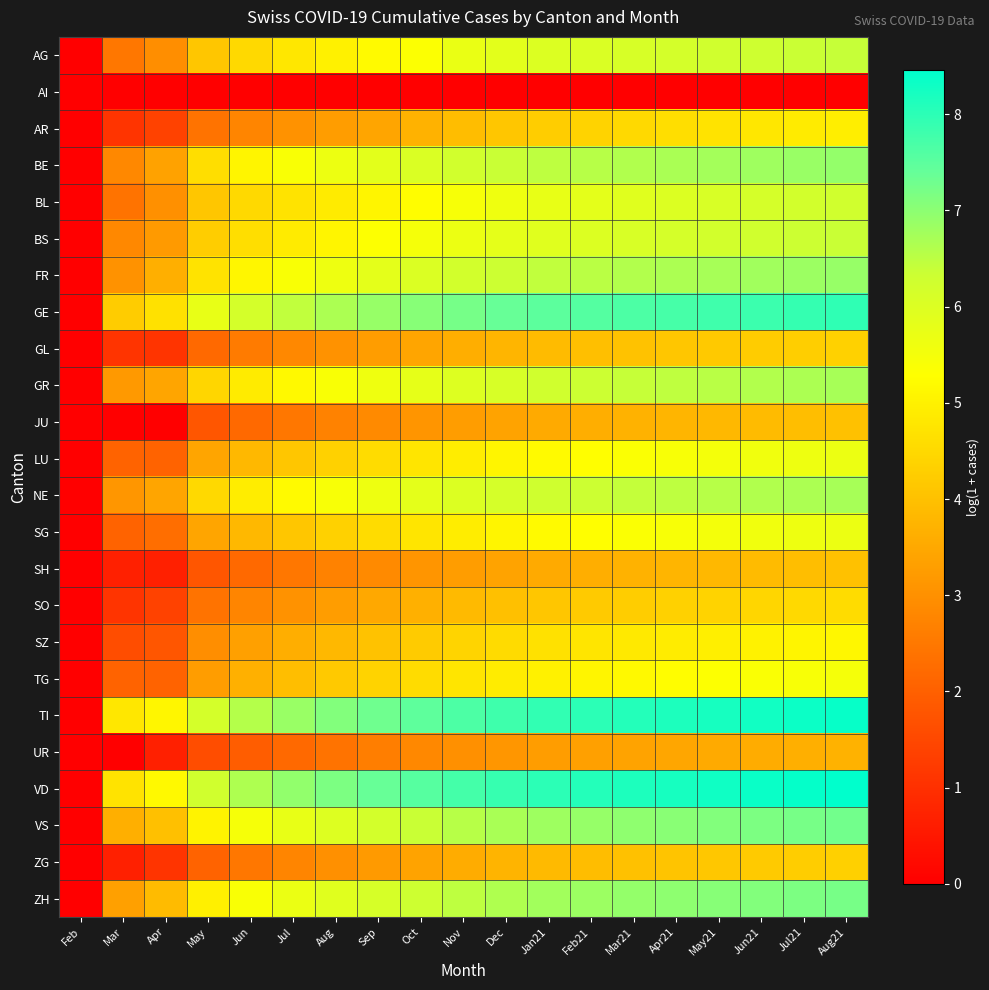

Count the number of categories in the chart.

19